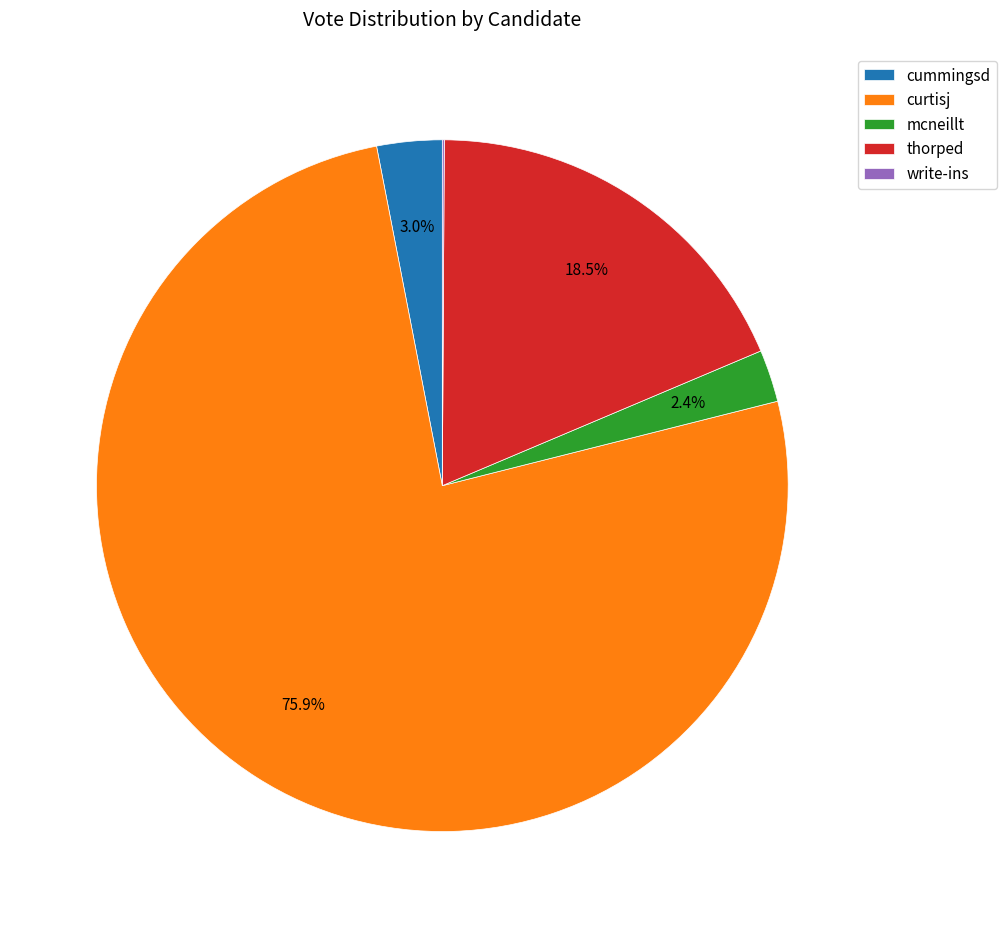

What portion of the pie excludes cummingsd?

97.0%